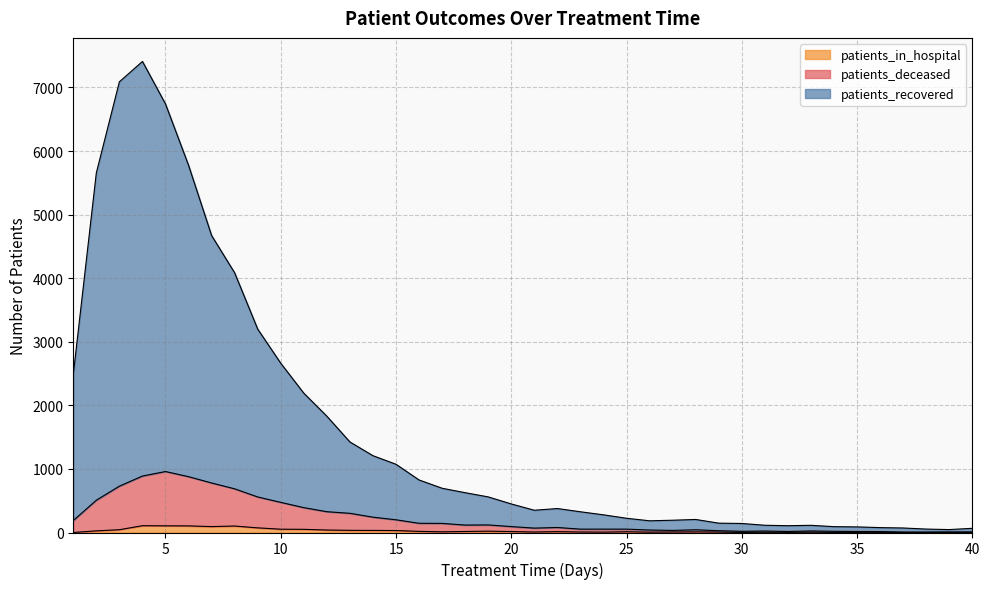

What is the total value across all series at 38?

62